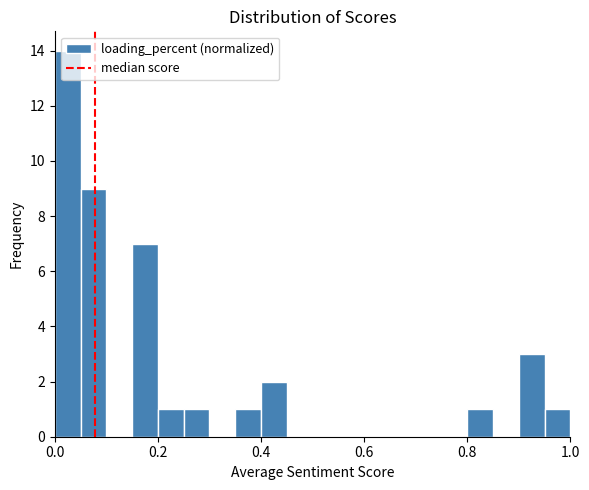

Around what value on the x-axis is the tallest bar? Give the approximate position of its centre, as read against the axis.

0.02